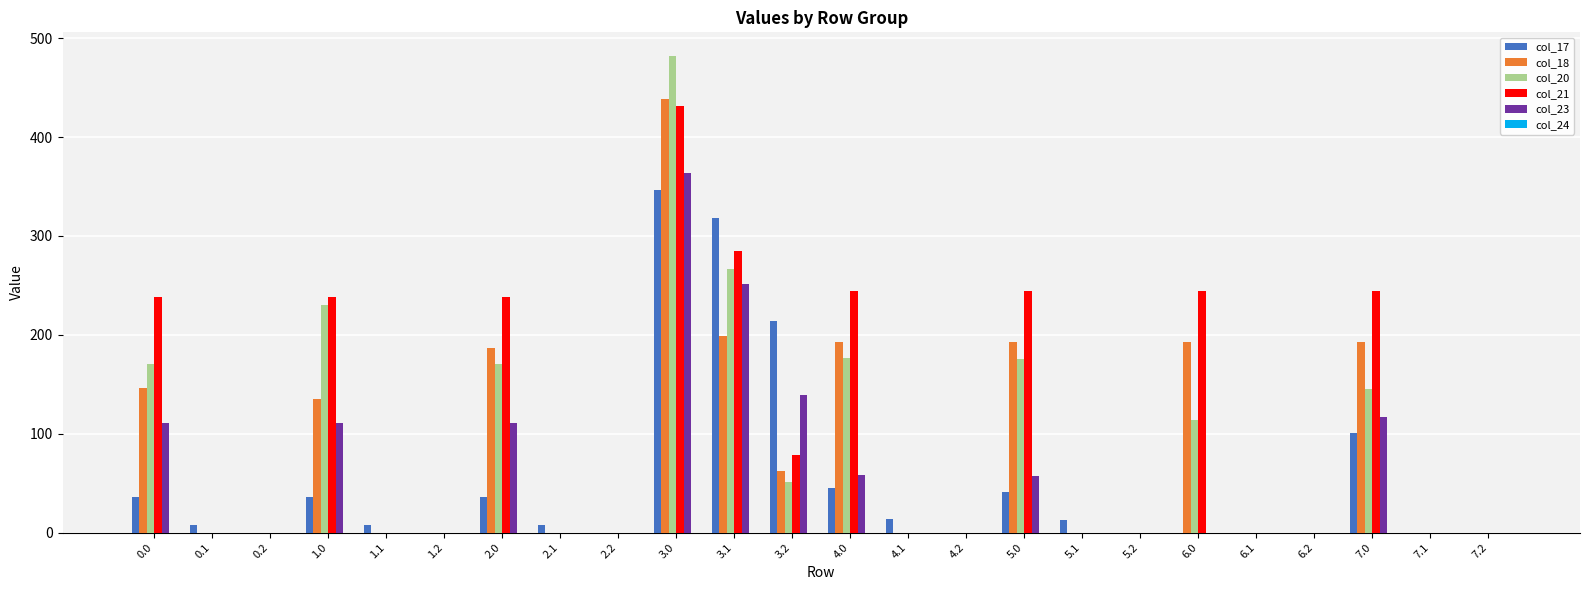

Which series has the largest total across all categories?

col_21